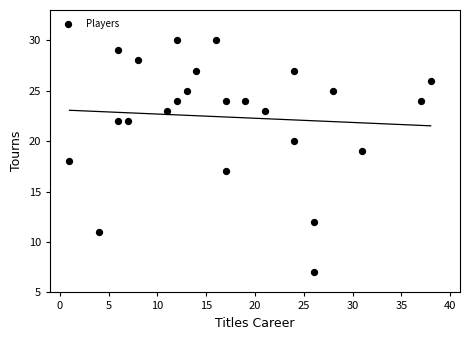

What is the range of X values (max minus min)?

37